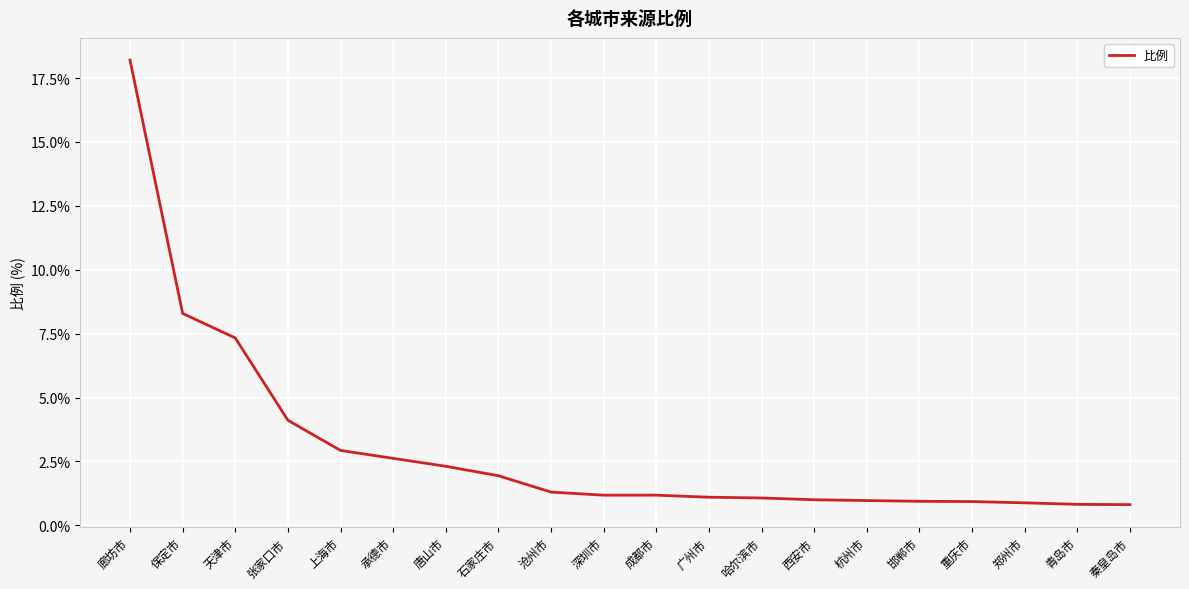

What is the average value?

3.0